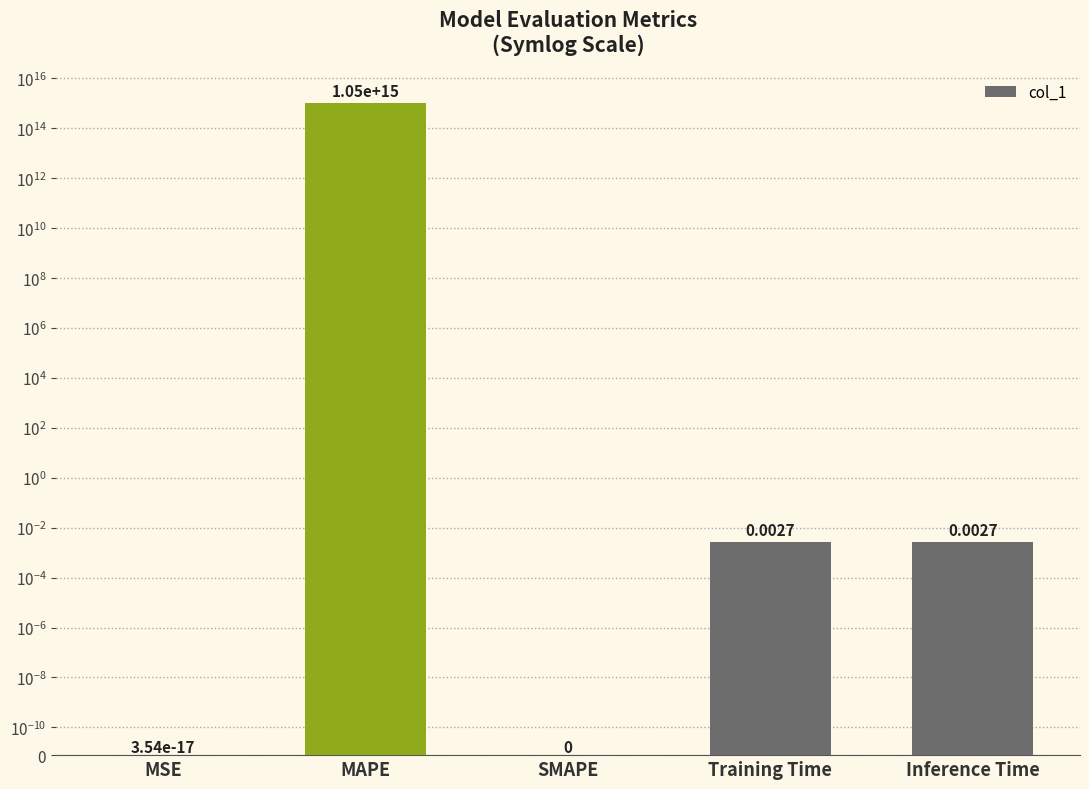

What is the approximate value at MAPE?

1046686732037269.5